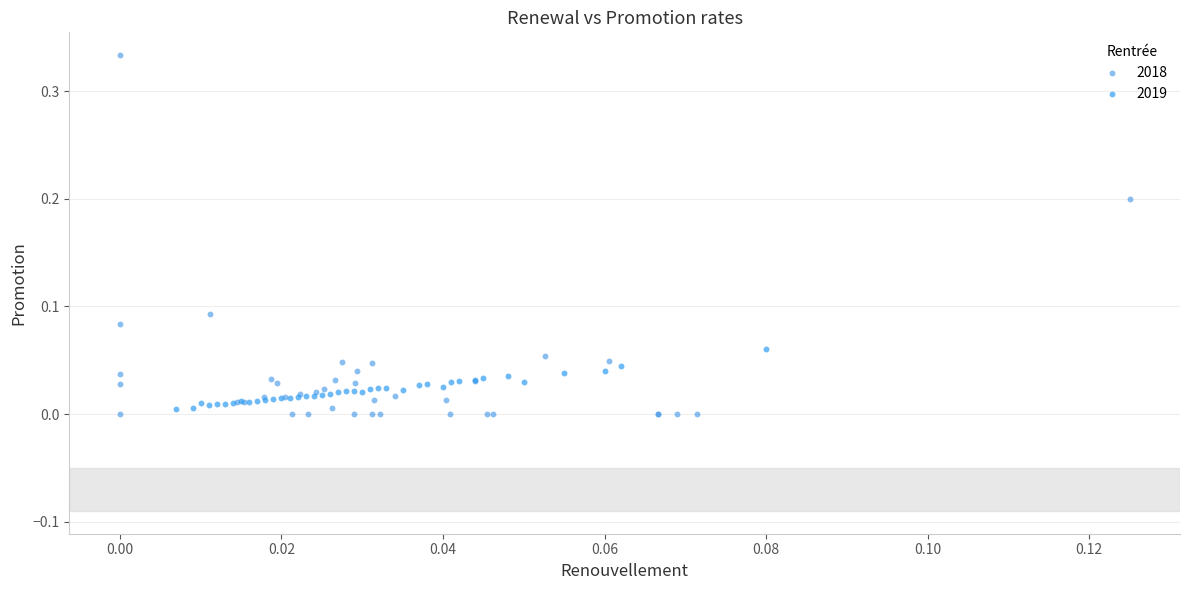

Which series contains the highest Y value?

2018